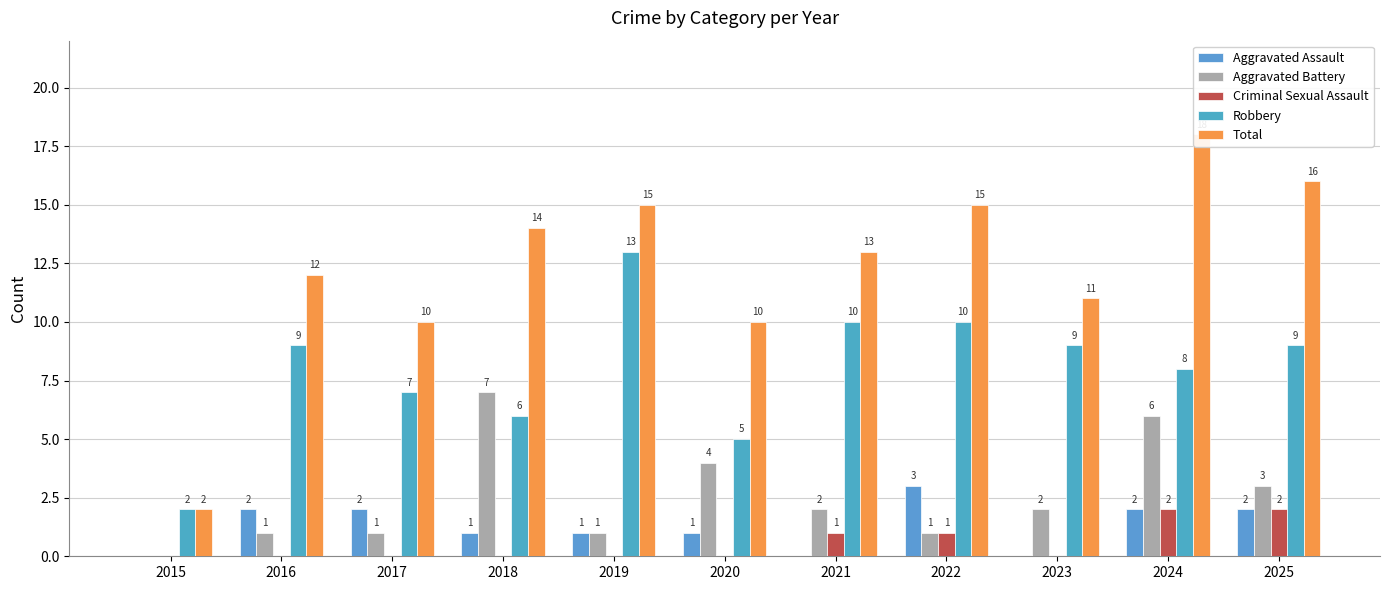

How many series are shown in this chart?

5